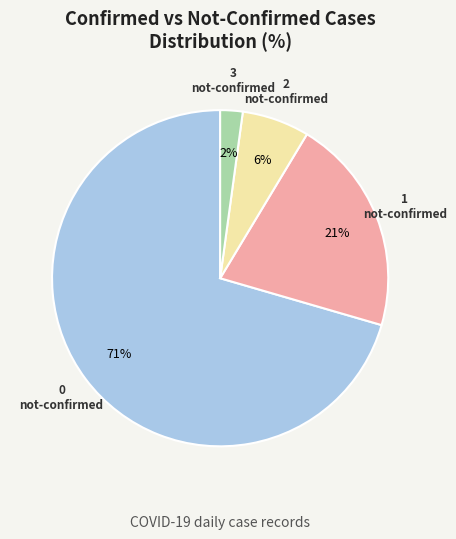

How many segments does this pie chart have?

4